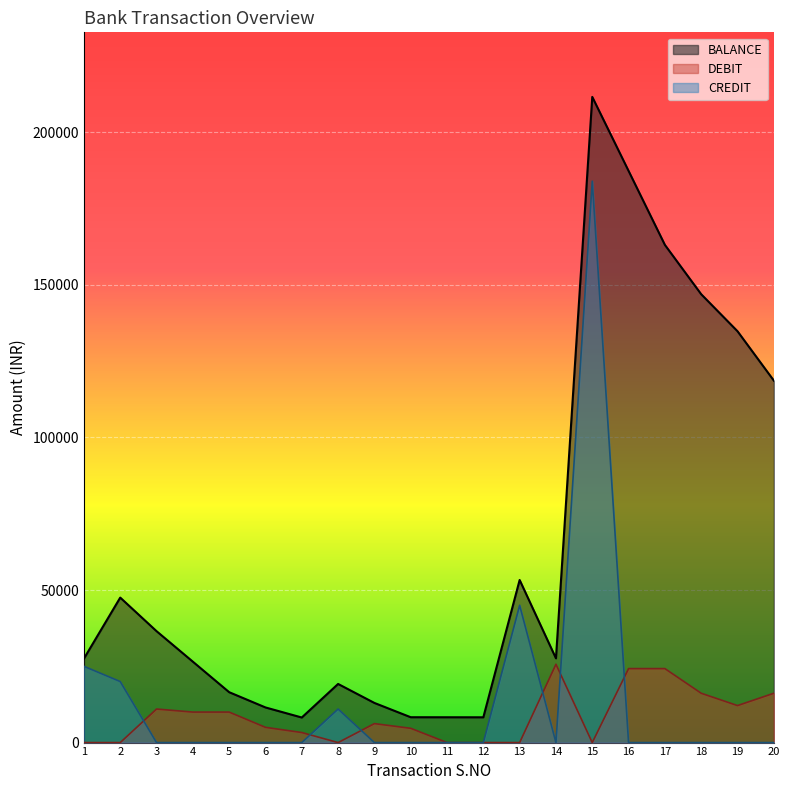

The value of CREDIT at 9 is 90413.1. True or false?

False